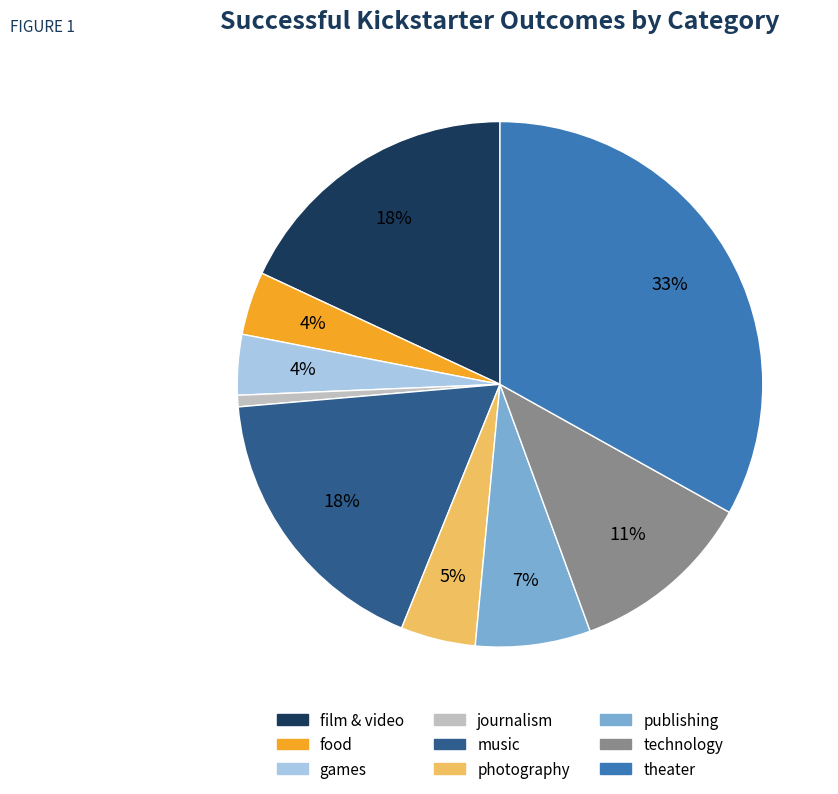

How many segments does this pie chart have?

9